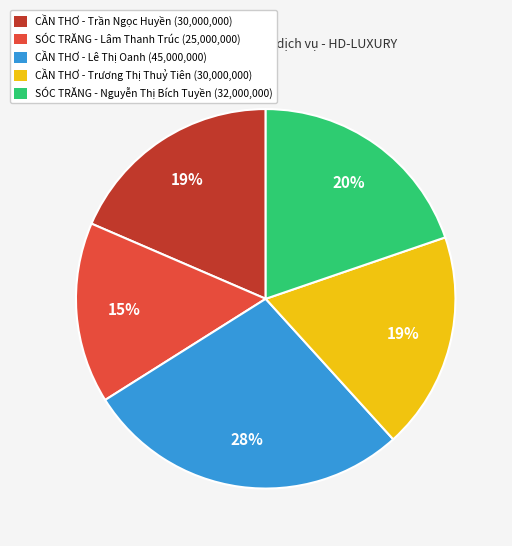

What is the largest slice in the pie chart?

CẦN THƠ - Lê Thị Oanh (45,000,000)